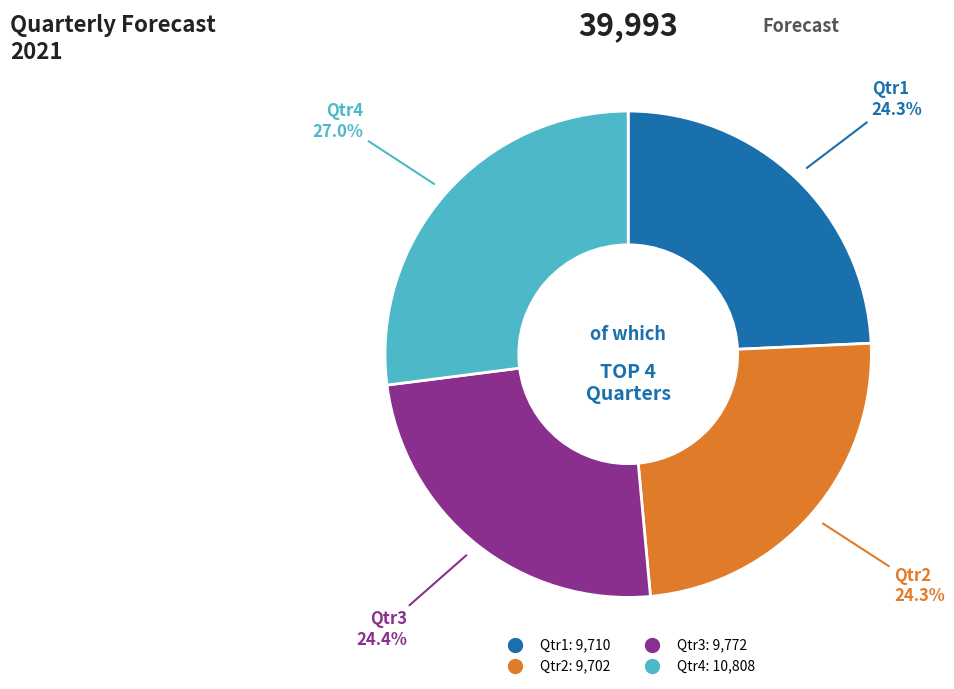

True or false: Qtr3 accounts for 24% of the total.

True